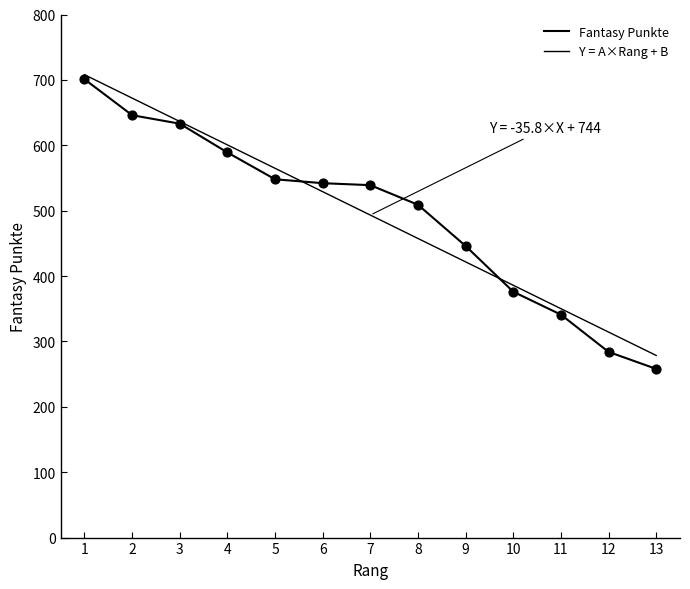

Between 9 and 8, which is larger?

8